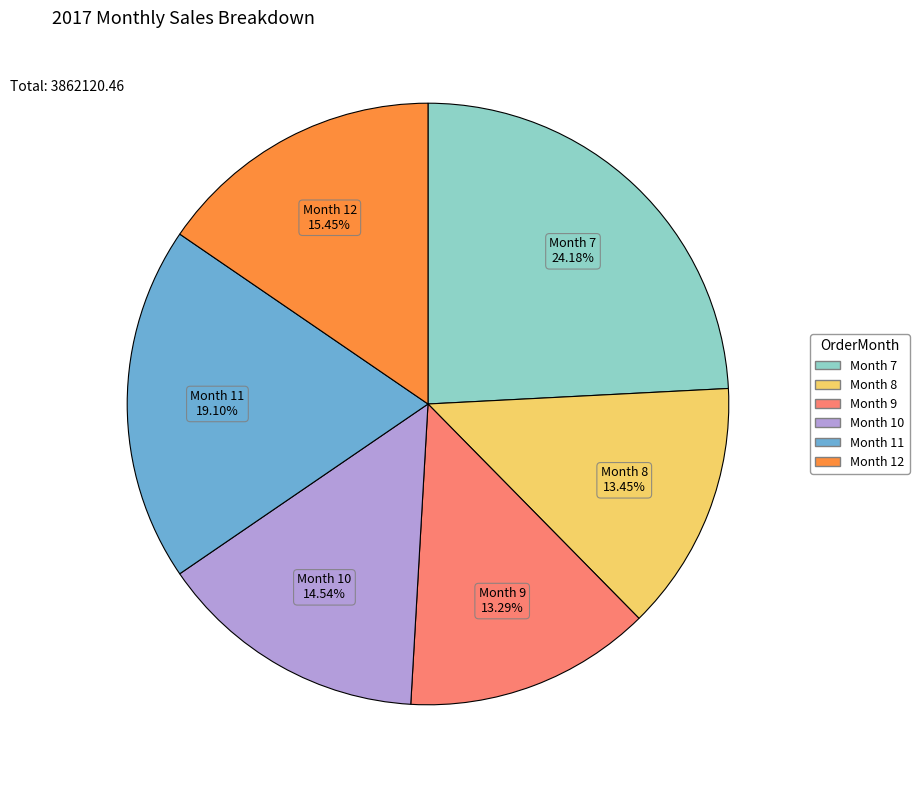

Is Month 12 the majority of the pie?

No